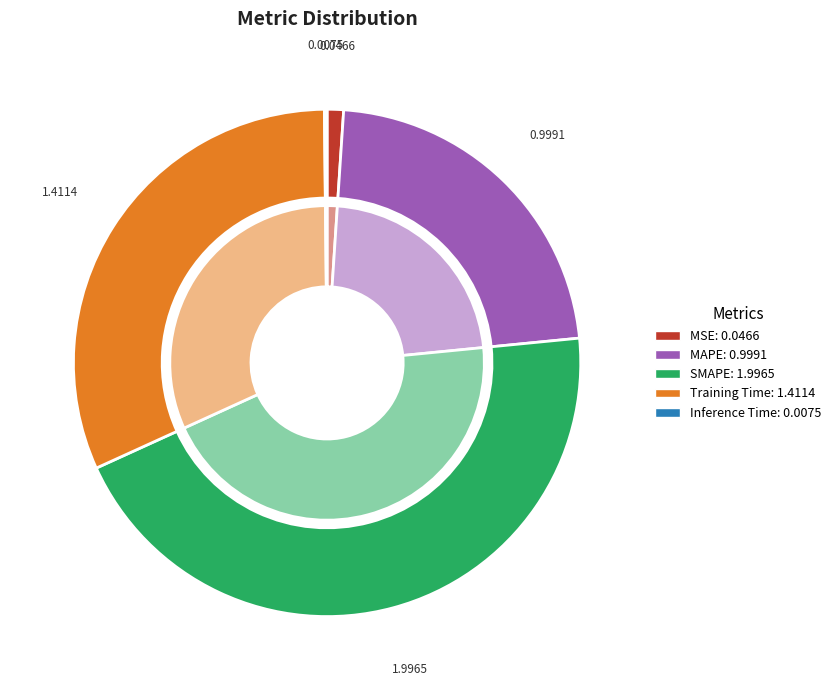

Which has a higher value, SMAPE or Training Time?

SMAPE